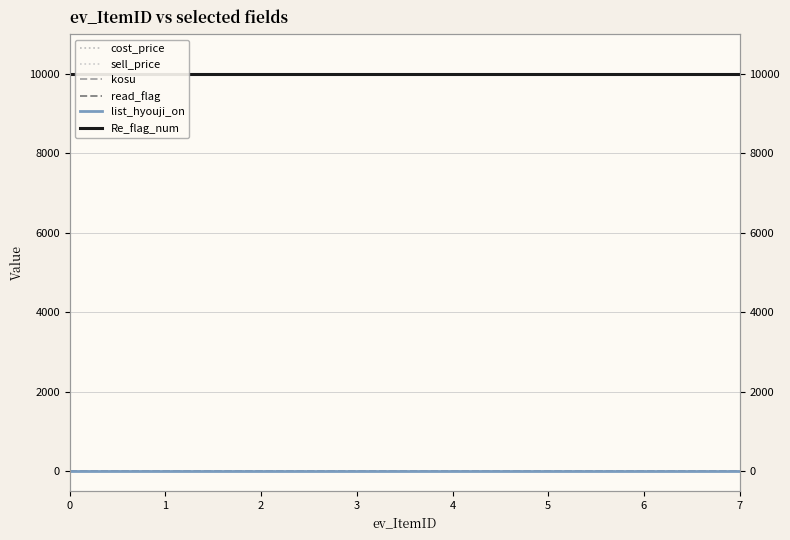

What is the total value across all series at 2?

10000